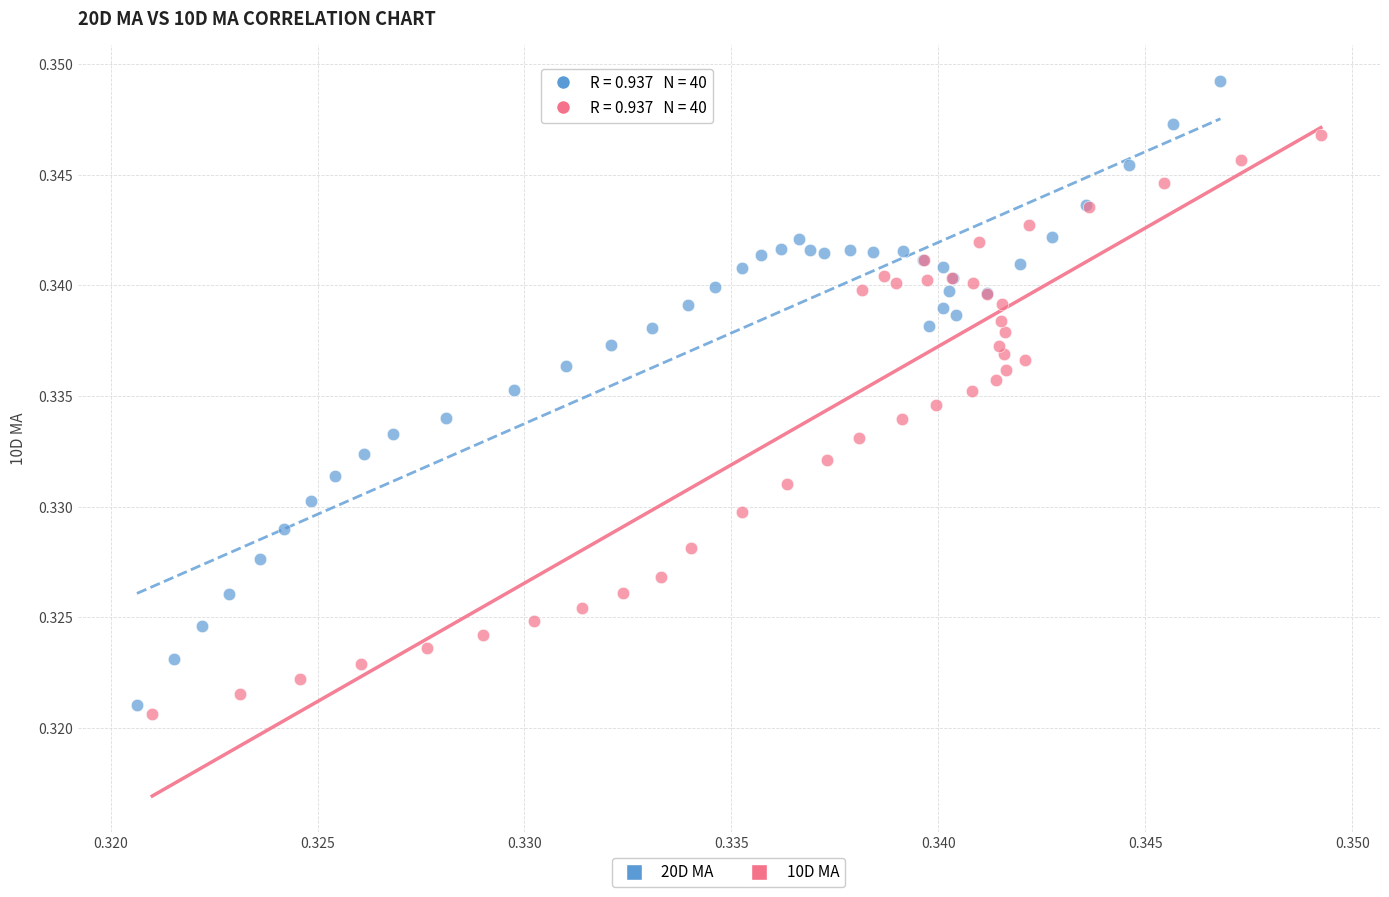

Which series contains the highest Y value?

20D MA